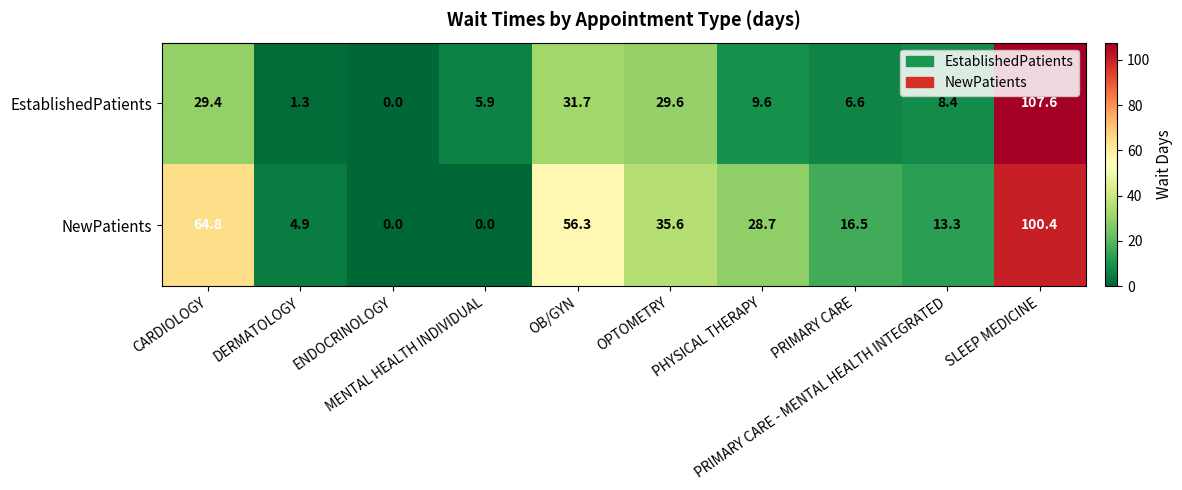

What is the difference between the maximum and minimum values in the NewPatients series?

100.4